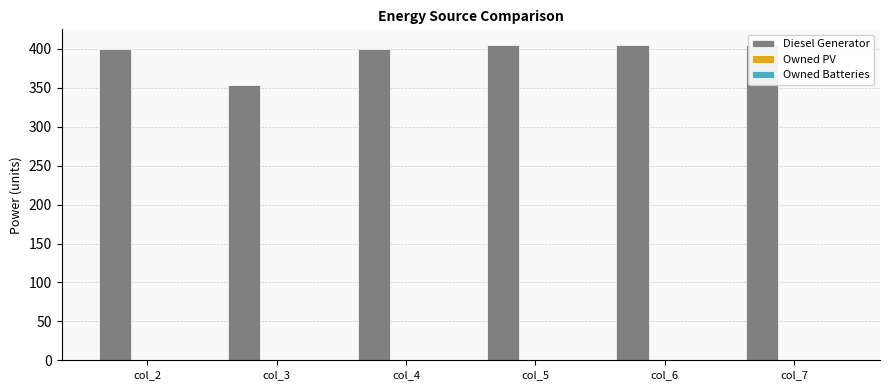

Is the value of Diesel Generator at col_2 greater than the value of Owned PV at col_2?

Yes